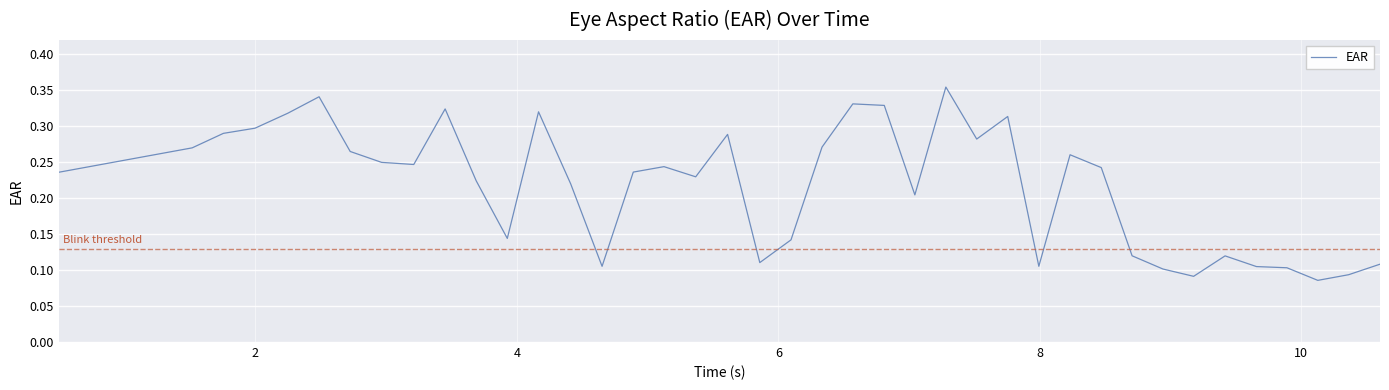

What is the value of the 32nd point from the left?

0.1